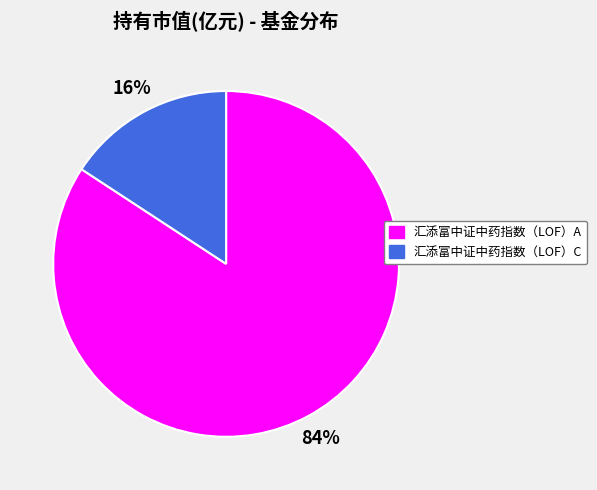

To the nearest percent, what is the average slice percentage?

50%